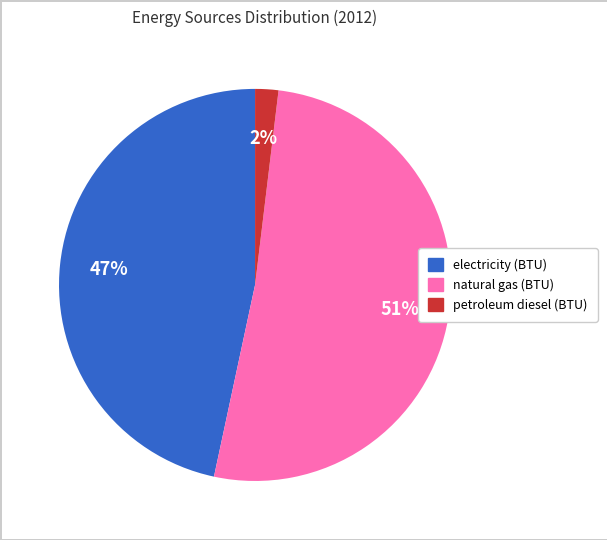

To the nearest percent, what percentage of the pie is electricity (BTU)?

47%